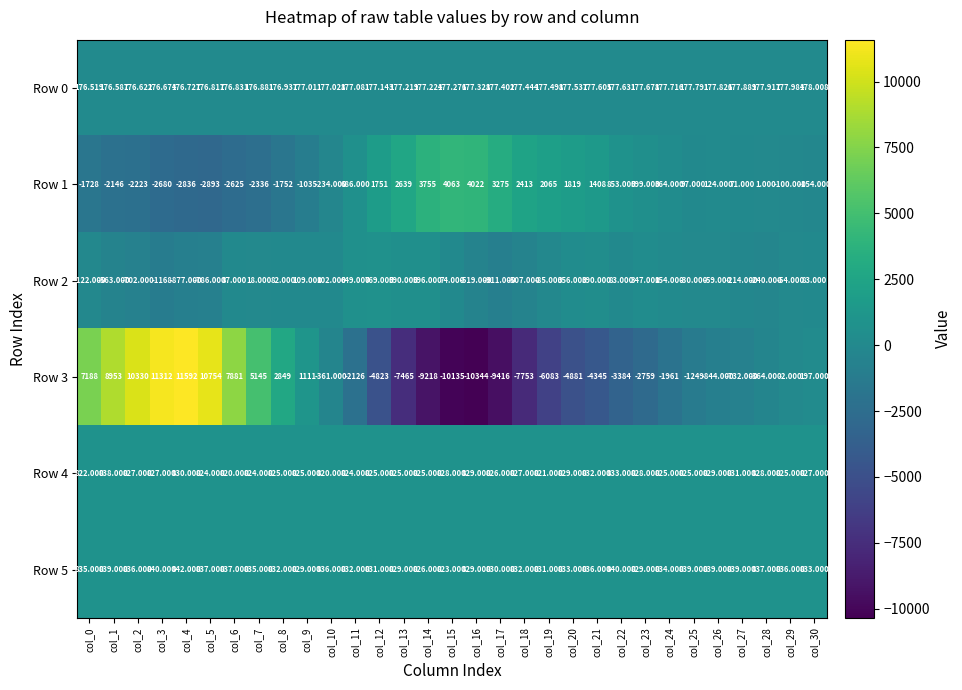

Is the value of Row 5 at col_28 greater than the value of Row 3 at col_11?

Yes